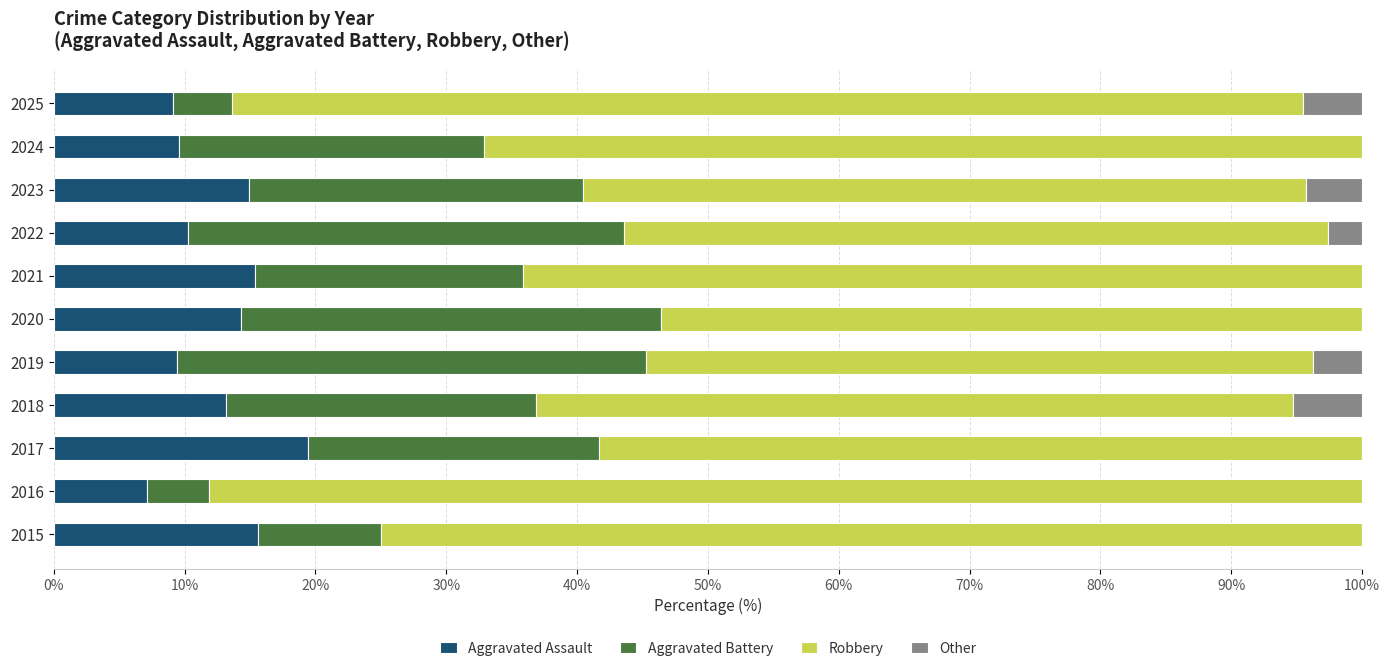

The Aggravated Assault series shows 15.4 at 2021. True or false?

True